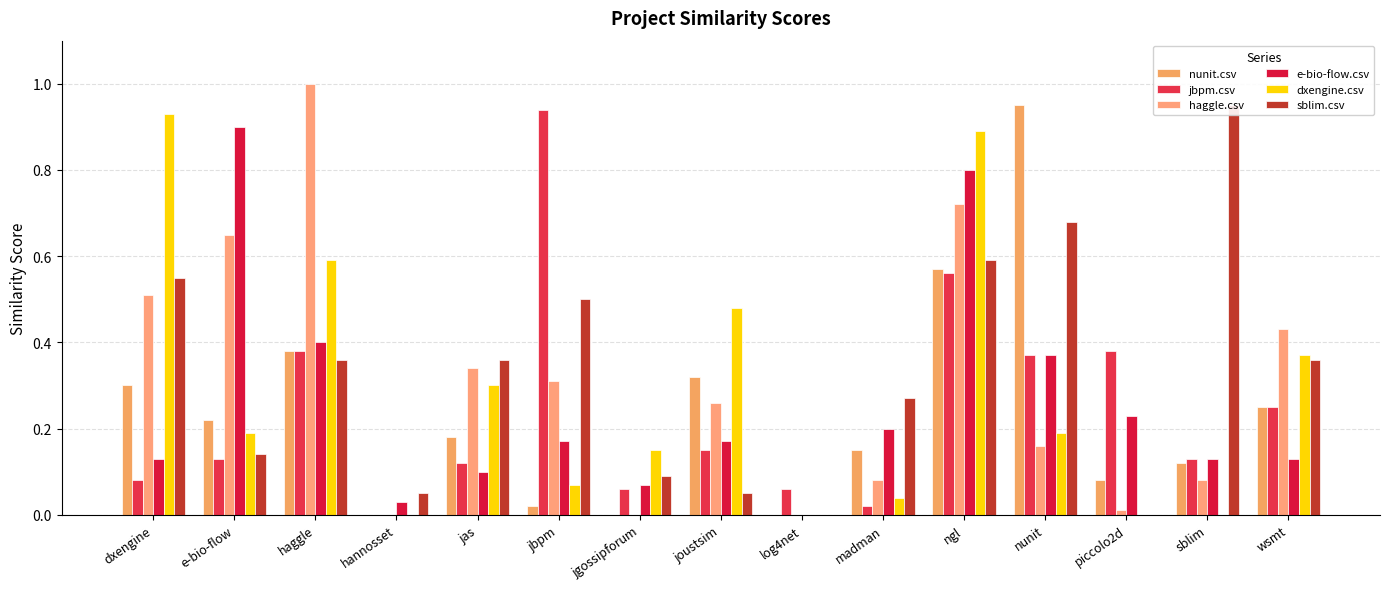

At e-bio-flow, list the series in order from largest to smallest.

e-bio-flow.csv, haggle.csv, nunit.csv, dxengine.csv, sblim.csv, jbpm.csv